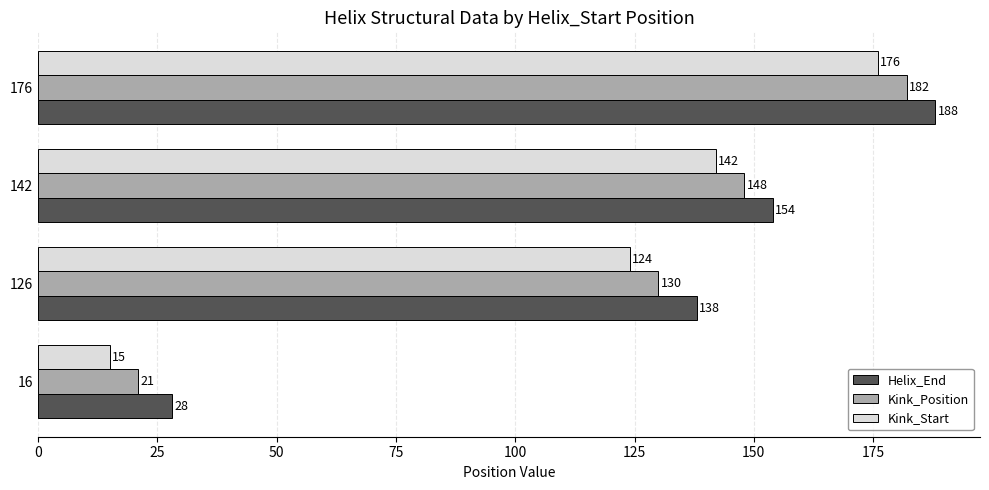

Count the number of categories in the chart.

4